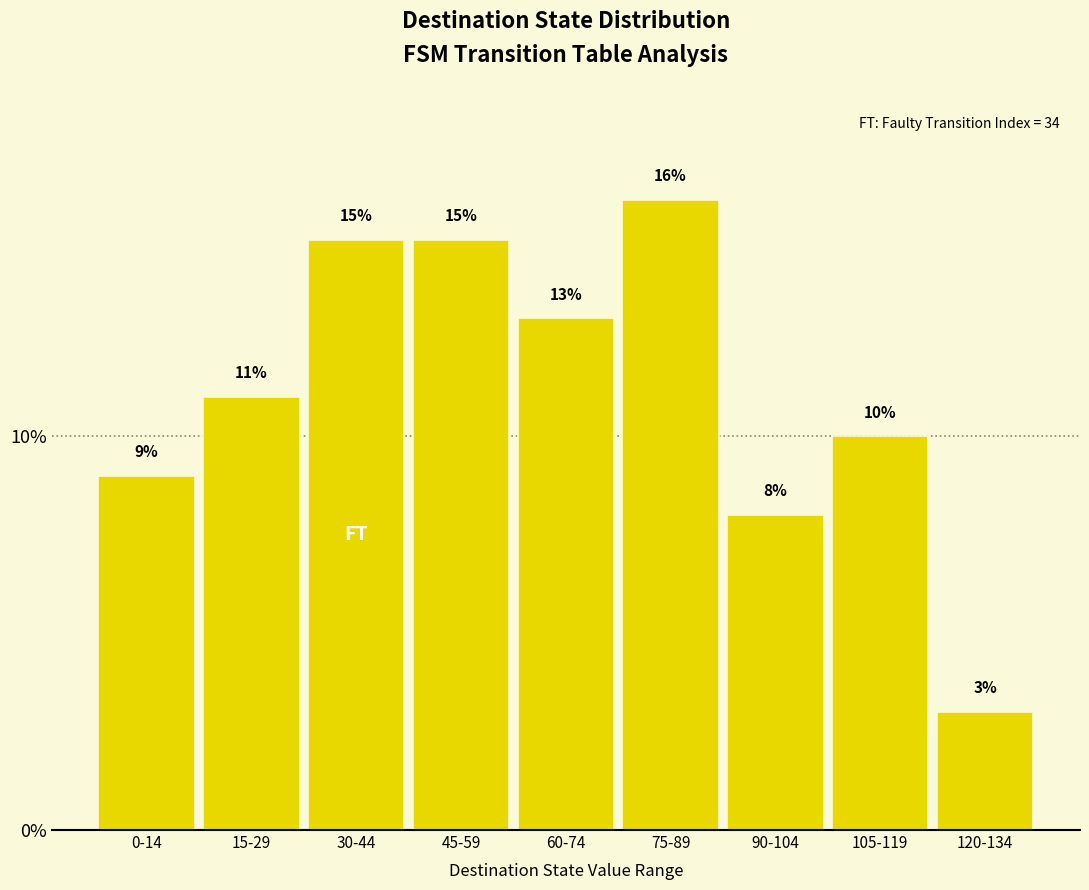

Reading left to right, what are all the values shown in this chart?

0-14=9	15-29=11	30-44=15	45-59=15	60-74=13	75-89=16	90-104=8	105-119=10	120-134=3